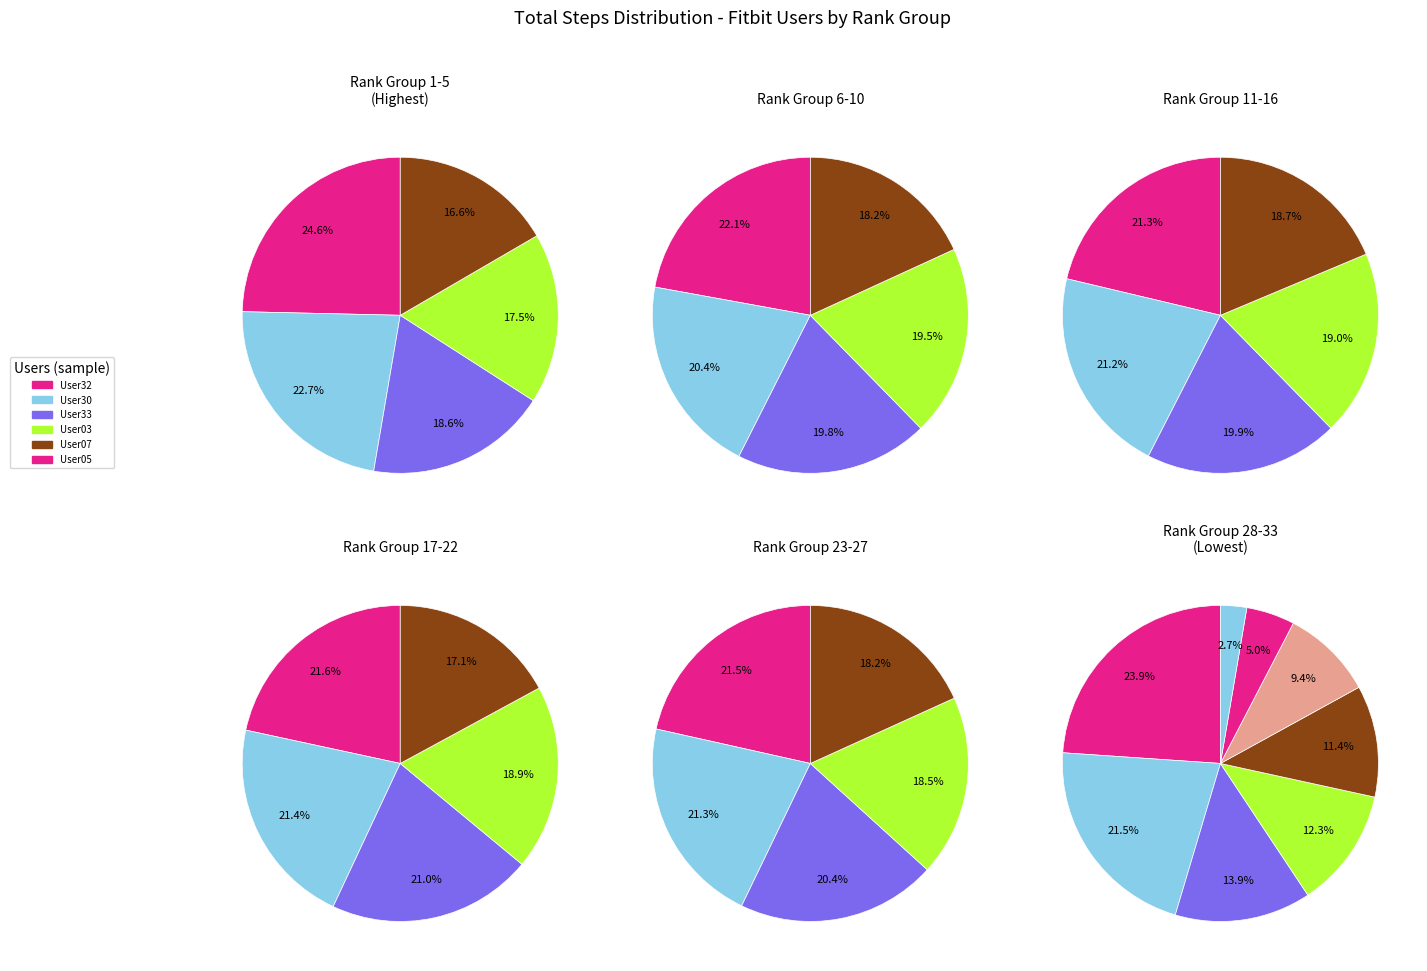

Which category has the biggest portion of the pie?

User32